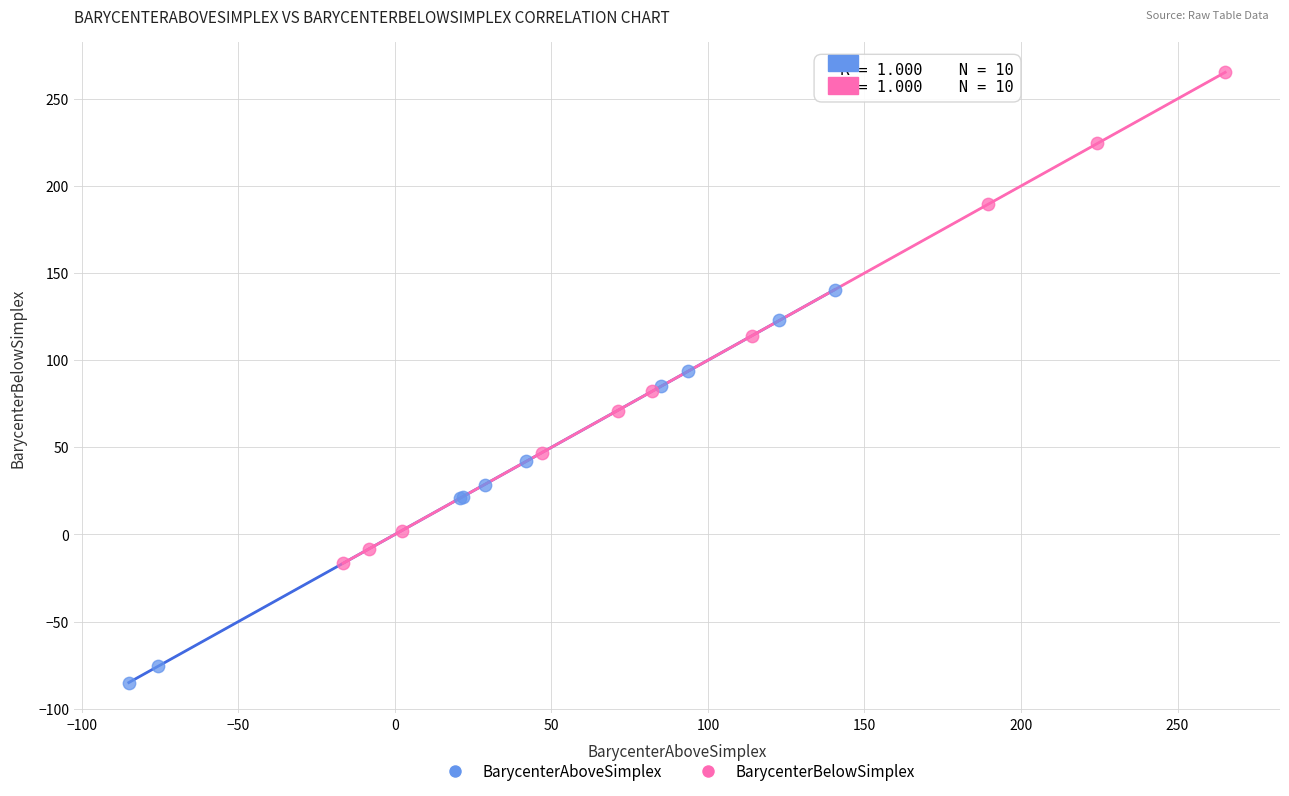

Which series contains the highest Y value?

BarycenterBelowSimplex